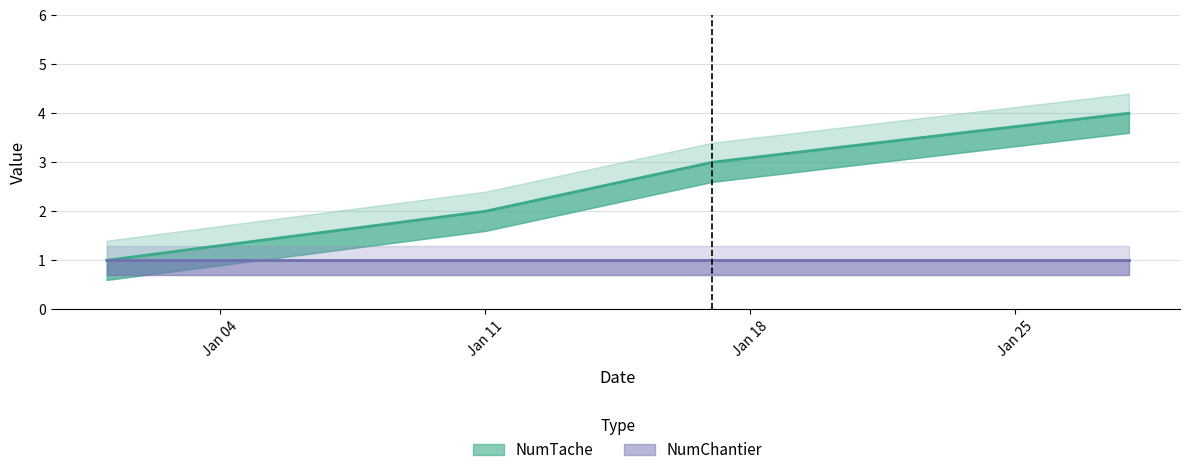

What is the average value?

2